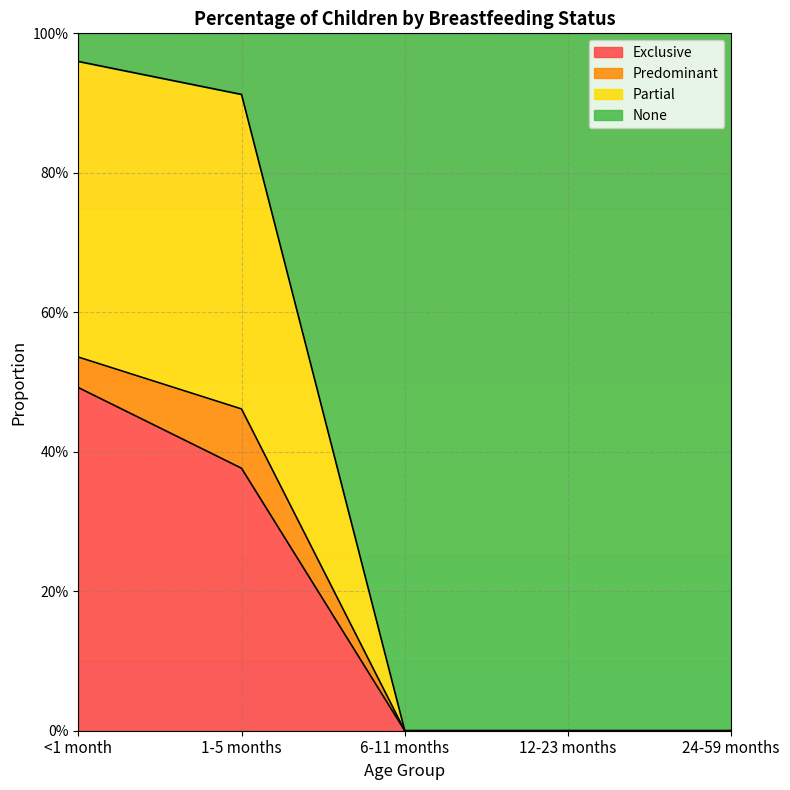

Rank the categories by Exclusive value from lowest to highest.

6-11 months, 12-23 months, 24-59 months, 1-5 months, <1 month